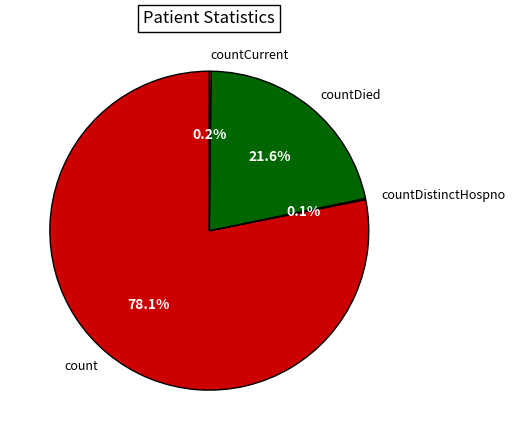

Do countDied and count together represent more than half of the pie?

Yes